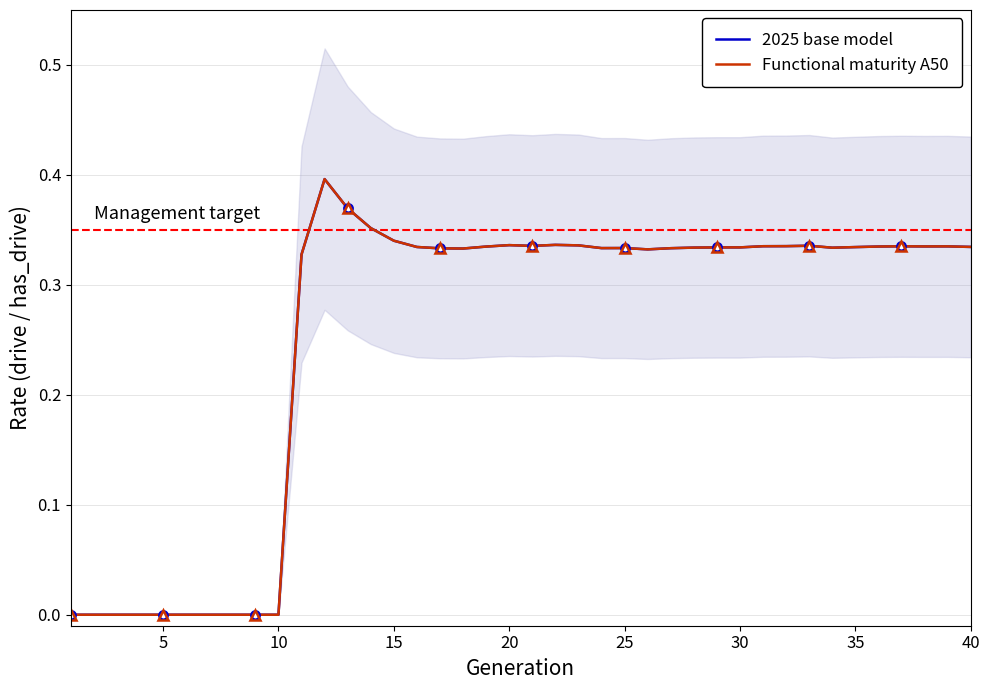

How many series are shown in this chart?

2